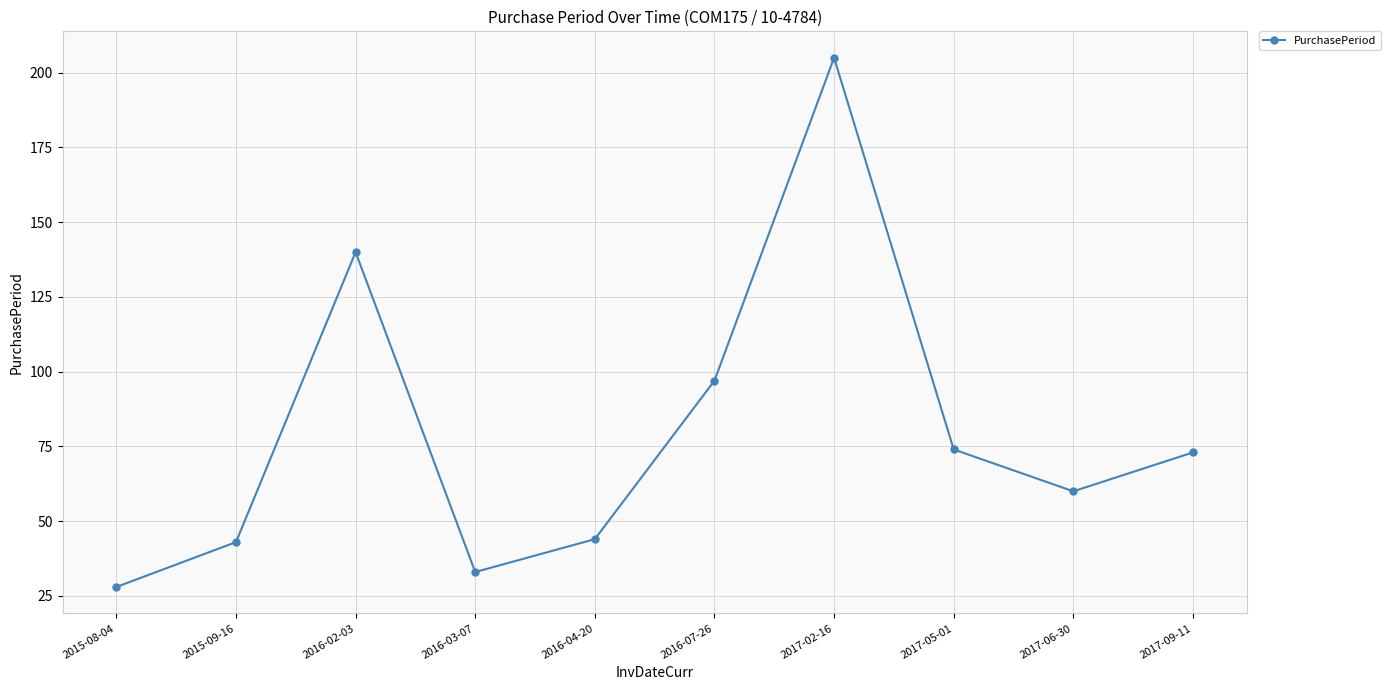

How many data points are less than 73?

5